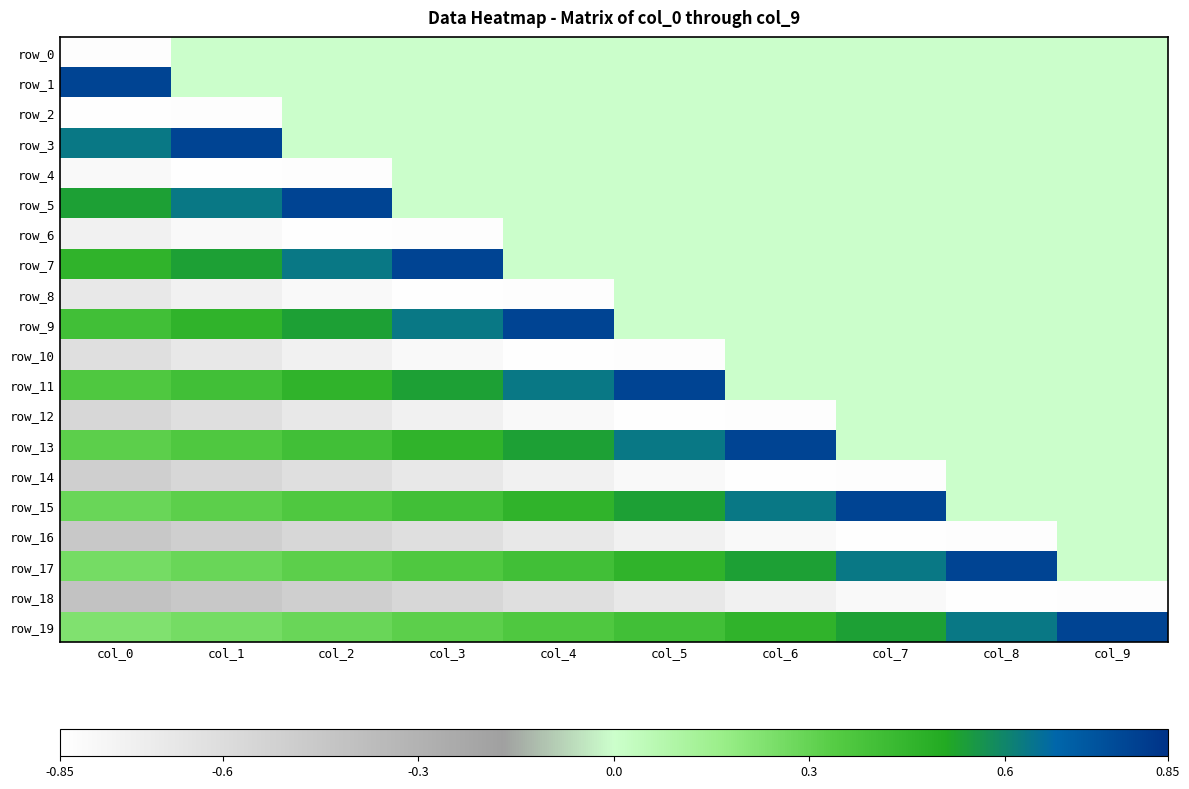

True or false: row_0 has a value of -0.3 at col_4.

False